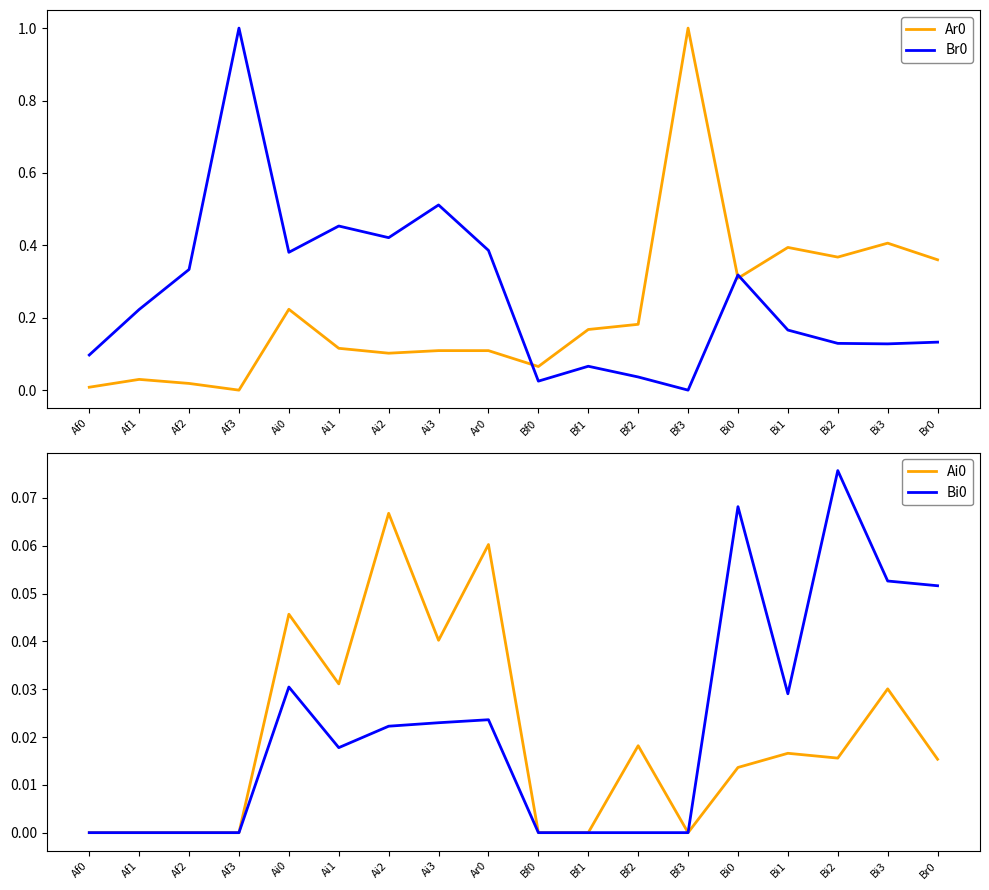

How many interior local valleys does the Bi0 series have?

2